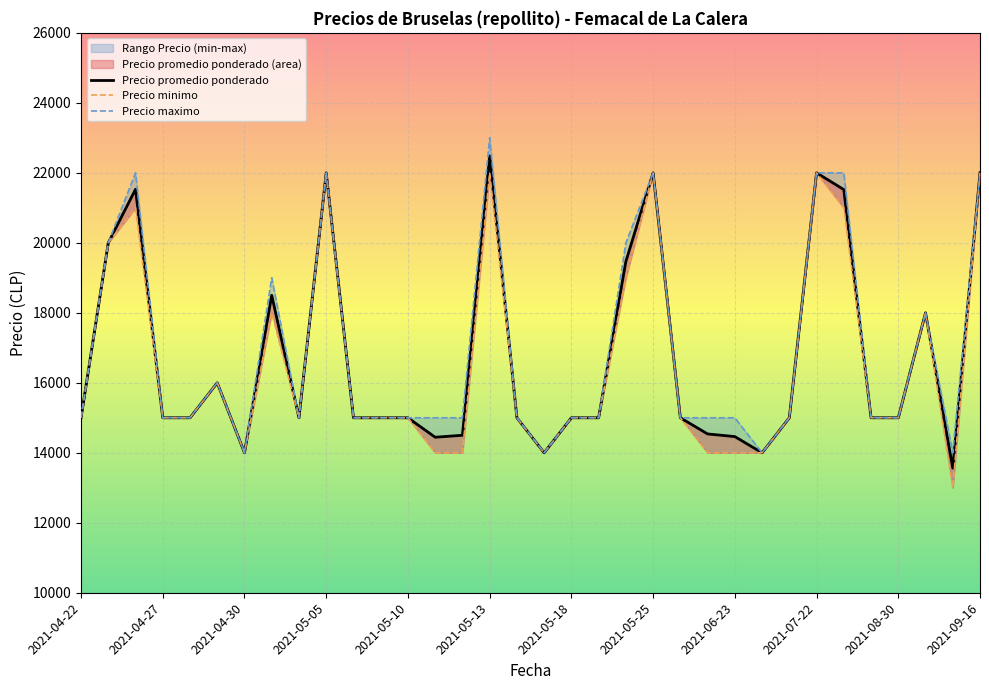

Which series has the largest total across all categories?

Precio maximo